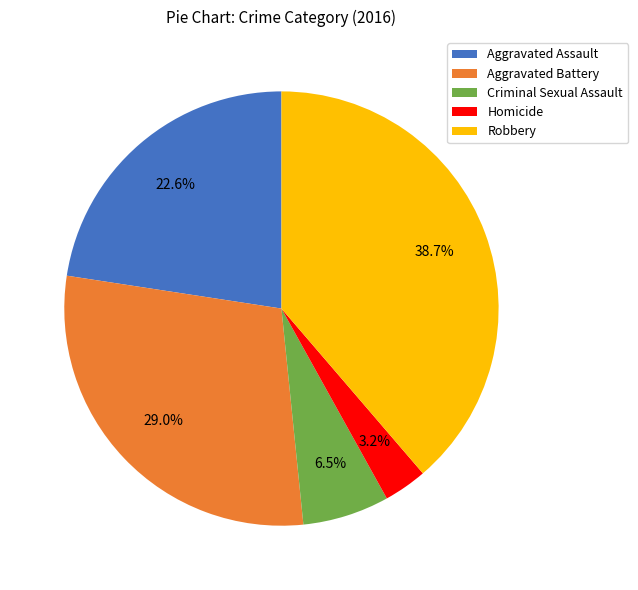

To the nearest percent, what is the difference between the Aggravated Assault and Aggravated Battery slice percentages?

6%